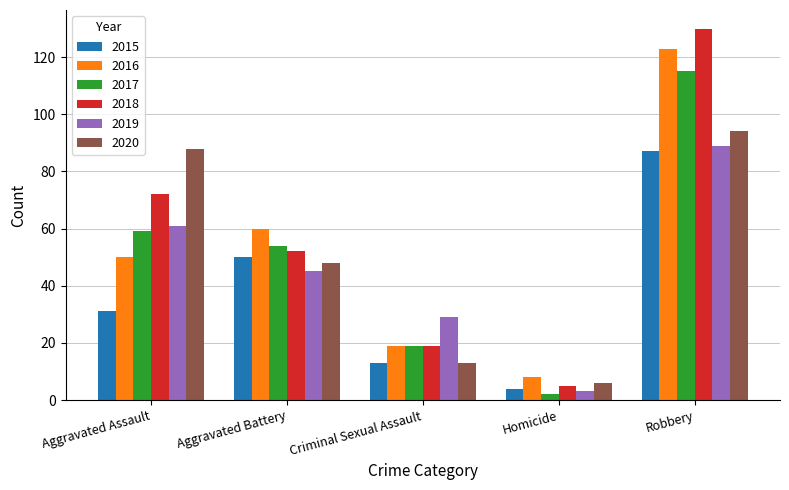

Reading right to left, transcribe all the data shown in this chart.

2015: Robbery=87	Homicide=4	Criminal Sexual Assault=13	Aggravated Battery=50	Aggravated Assault=31
2016: Robbery=123	Homicide=8	Criminal Sexual Assault=19	Aggravated Battery=60	Aggravated Assault=50
2017: Robbery=115	Homicide=2	Criminal Sexual Assault=19	Aggravated Battery=54	Aggravated Assault=59
2018: Robbery=130	Homicide=5	Criminal Sexual Assault=19	Aggravated Battery=52	Aggravated Assault=72
2019: Robbery=89	Homicide=3	Criminal Sexual Assault=29	Aggravated Battery=45	Aggravated Assault=61
2020: Robbery=94	Homicide=6	Criminal Sexual Assault=13	Aggravated Battery=48	Aggravated Assault=88